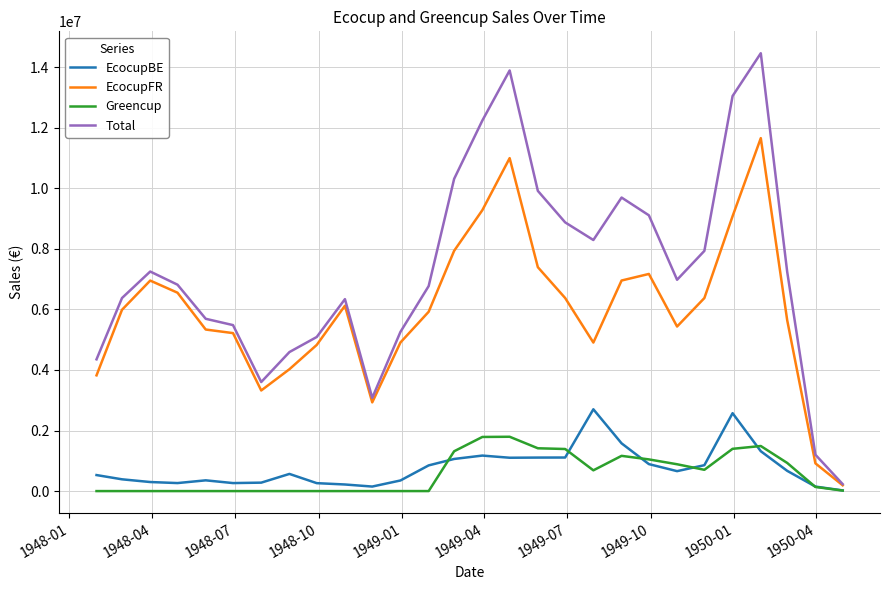

Rank the series by their maximum value, from highest to lowest.

Total, EcocupFR, EcocupBE, Greencup